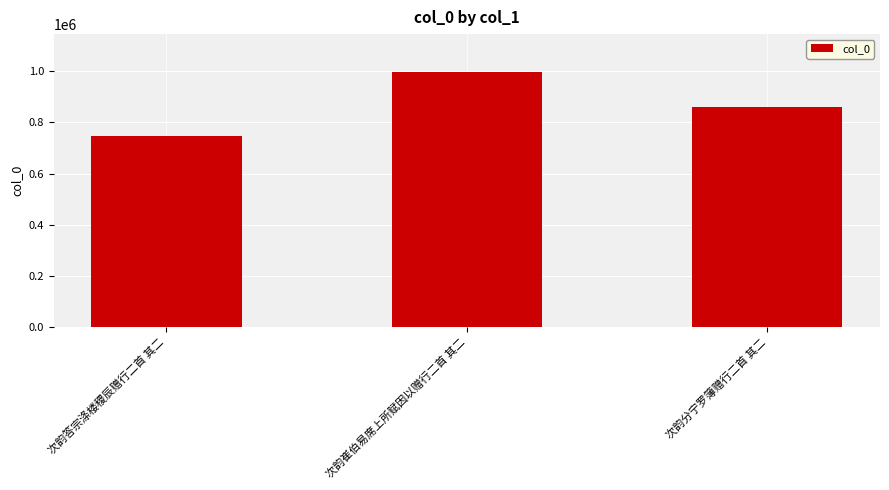

Reading left to right, extract all data points from this chart.

745971	996092	861574